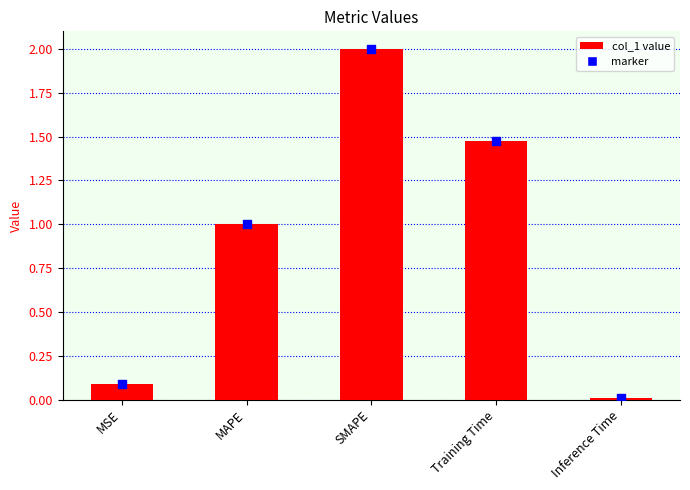

What is the change in value from MSE to MAPE?

+0.9